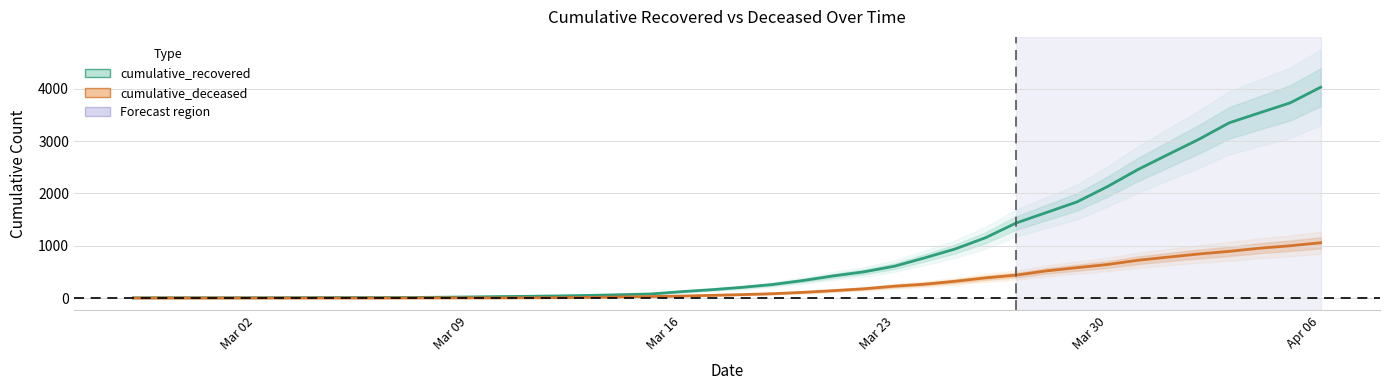

True or false: cumulative_recovered has a value of 6352 at 2020-04-05.

False